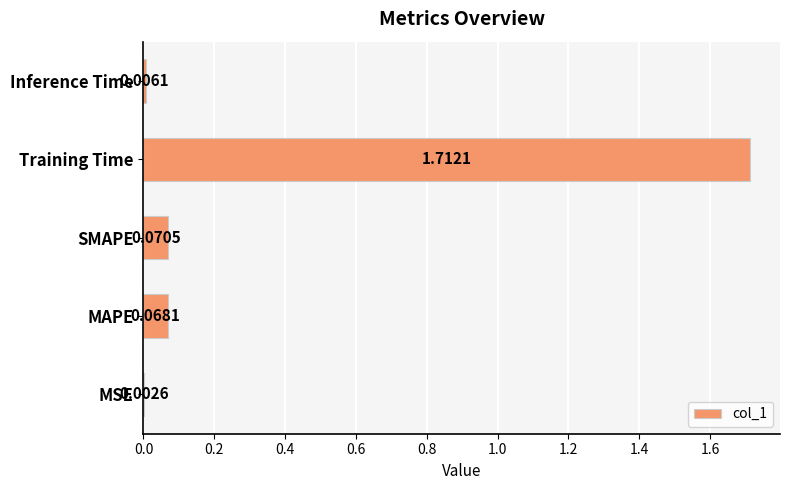

Which label corresponds to the largest value in the chart?

Training Time